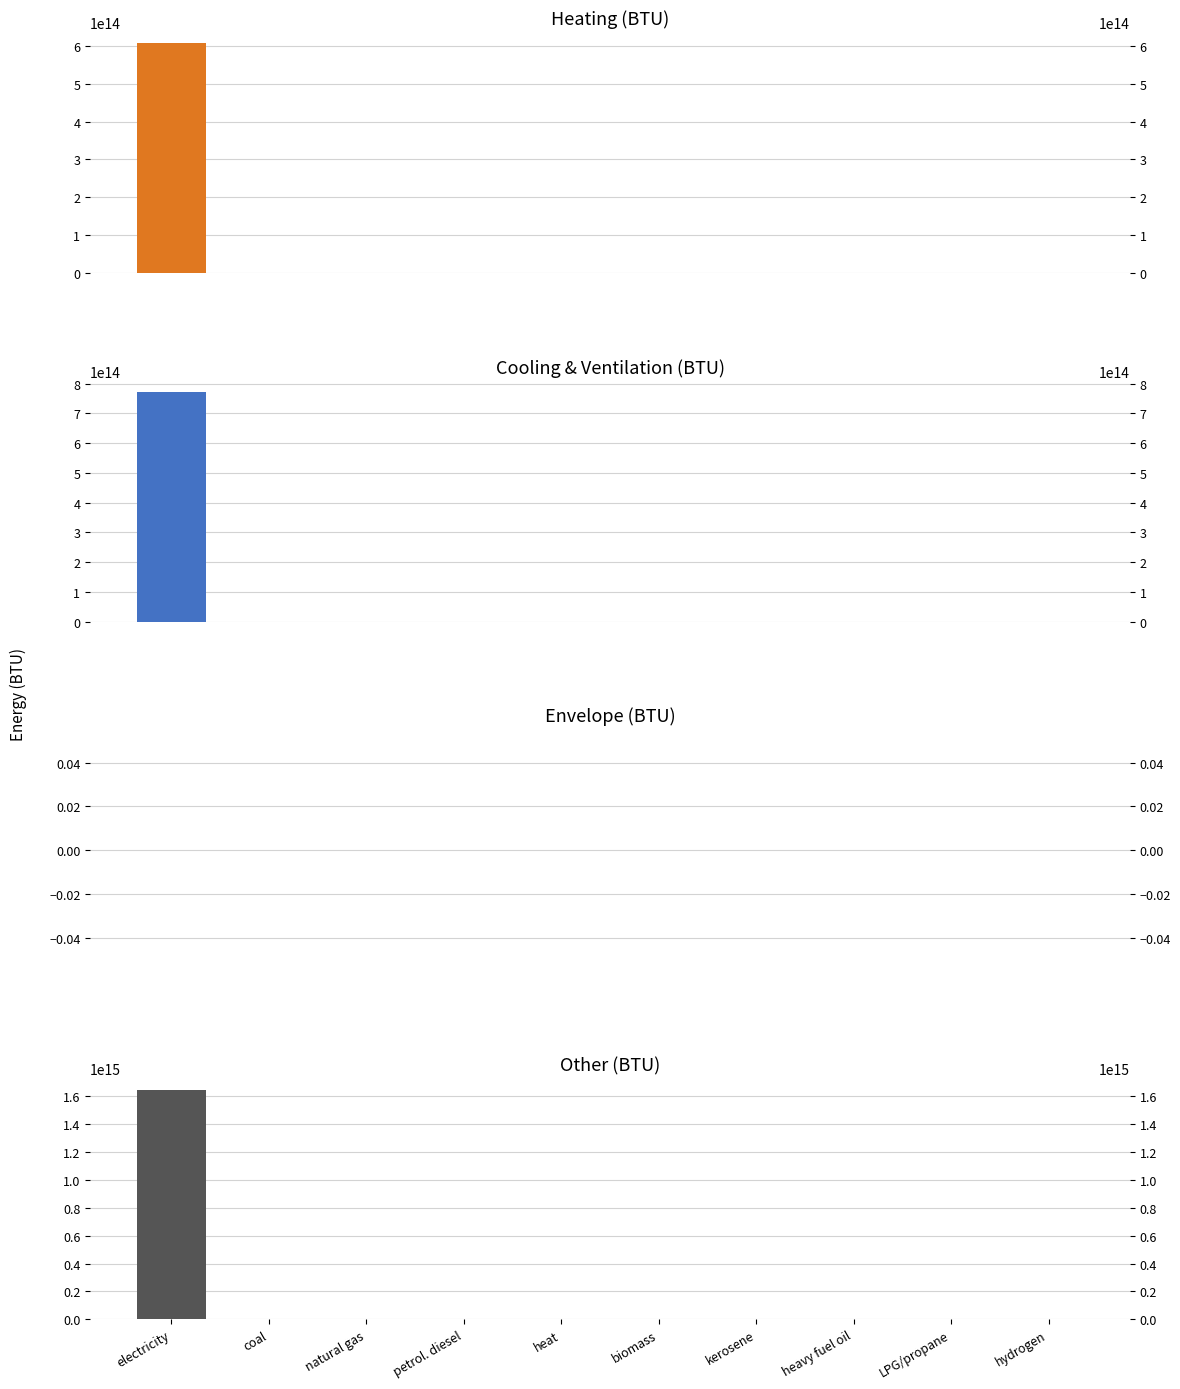

What are all the series names shown in the legend?

heating, cooling & ventilation, envelope, other